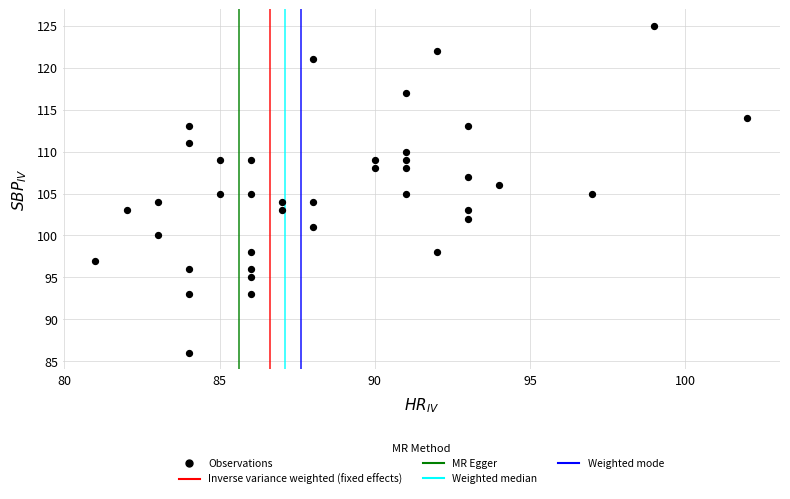

What is the range of X values (max minus min)?

21